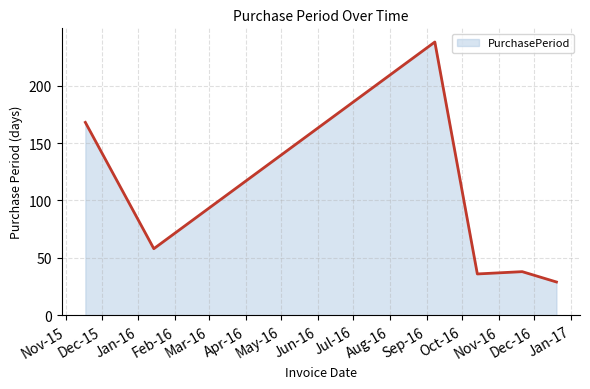

What is the difference between the maximum and second lowest values?

202